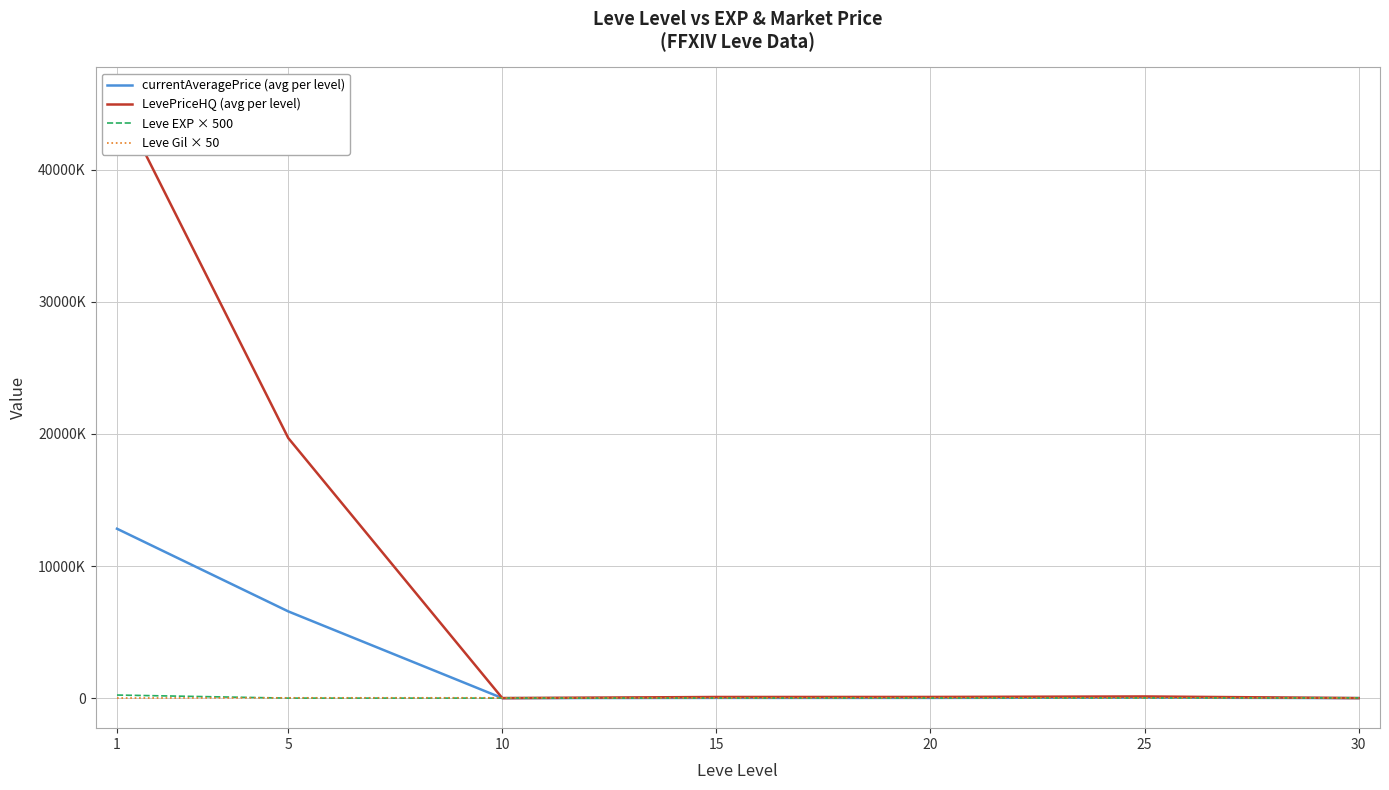

At which category does the chart reach its minimum across all series?

10